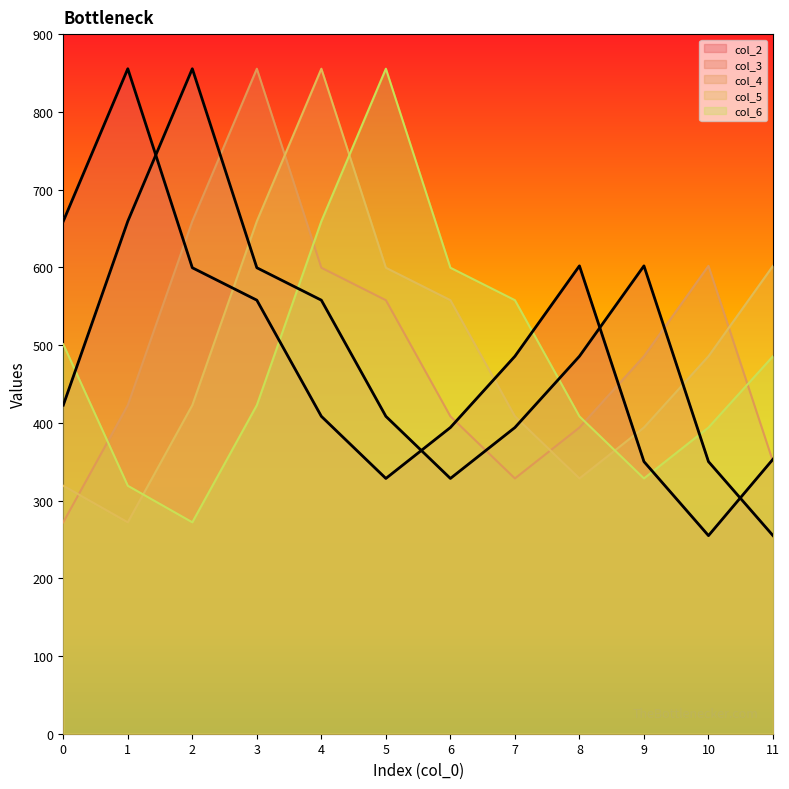

Reading right to left, list all the values displayed in this chart.

col_2: 353.1	254.9	350.1	601.9	485.6	393.9	328.4	408.3	557.7	599.4	855.5	659.3
col_3: 254.9	350.1	601.9	485.6	393.9	328.4	408.3	557.7	599.4	855.5	659.3	422.7
col_4: 350.1	601.9	485.6	393.9	328.4	408.3	557.7	599.4	855.5	659.3	422.7	272.0
col_5: 601.9	485.6	393.9	328.4	408.3	557.7	599.4	855.5	659.3	422.7	272.0	319.0
col_6: 485.6	393.9	328.4	408.3	557.7	599.4	855.5	659.3	422.7	272.0	319.0	501.0